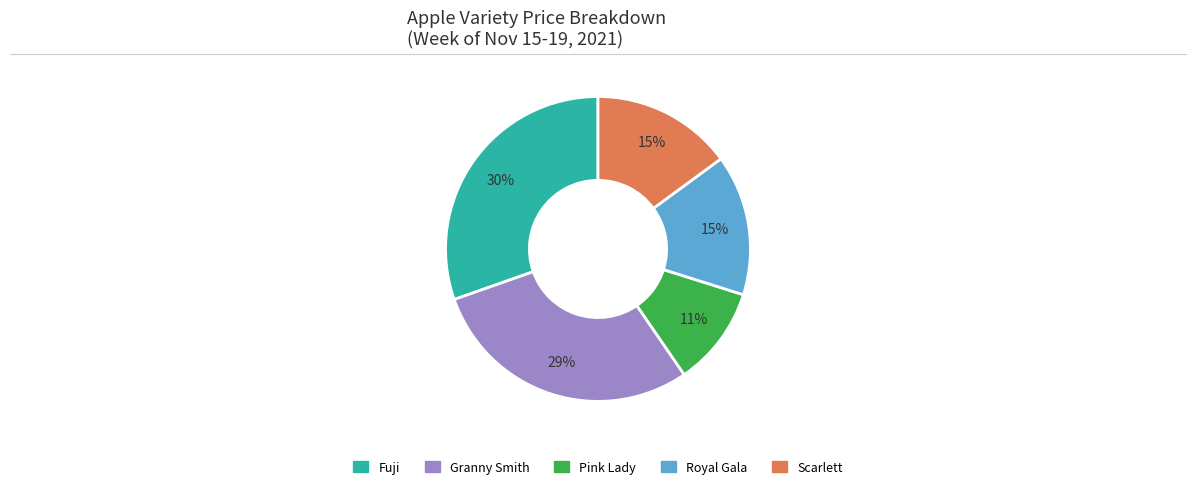

Is the sum of Granny Smith and Fuji greater than half?

Yes